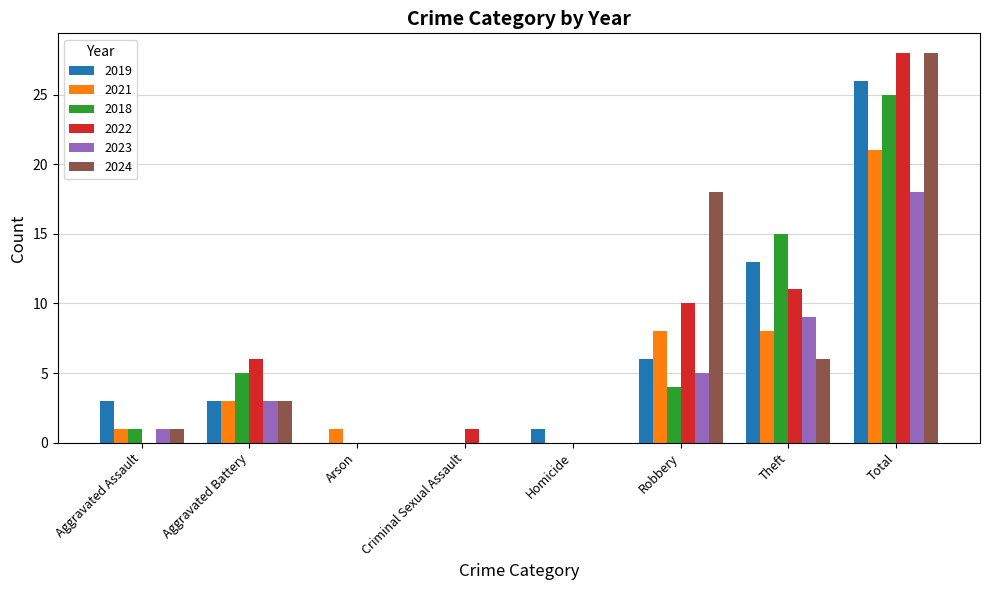

Between Aggravated Battery and Robbery, which series saw the biggest shift?

2024